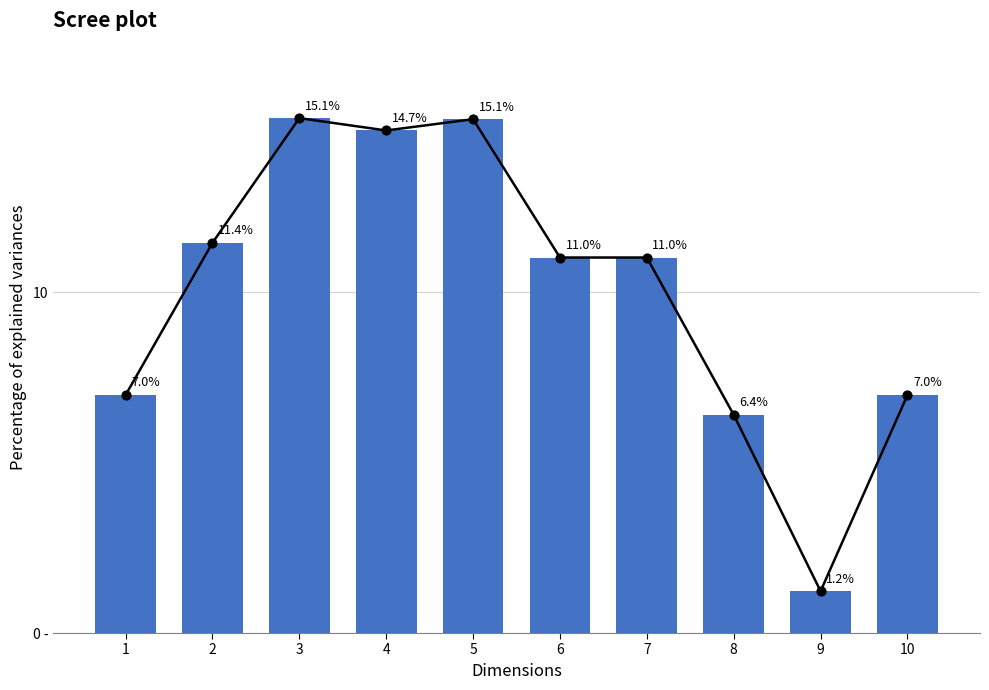

Approximately how many times larger is the value at 2 compared to 1?

1.6